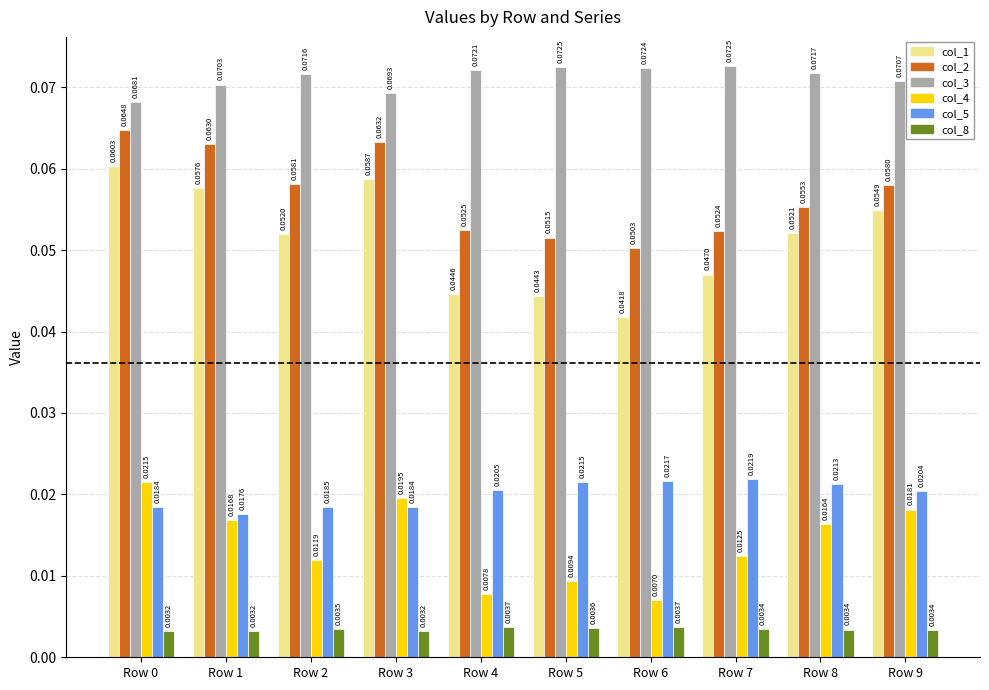

Rank the series at Row 6 from highest to lowest value.

col_3, col_2, col_1, col_5, col_4, col_8